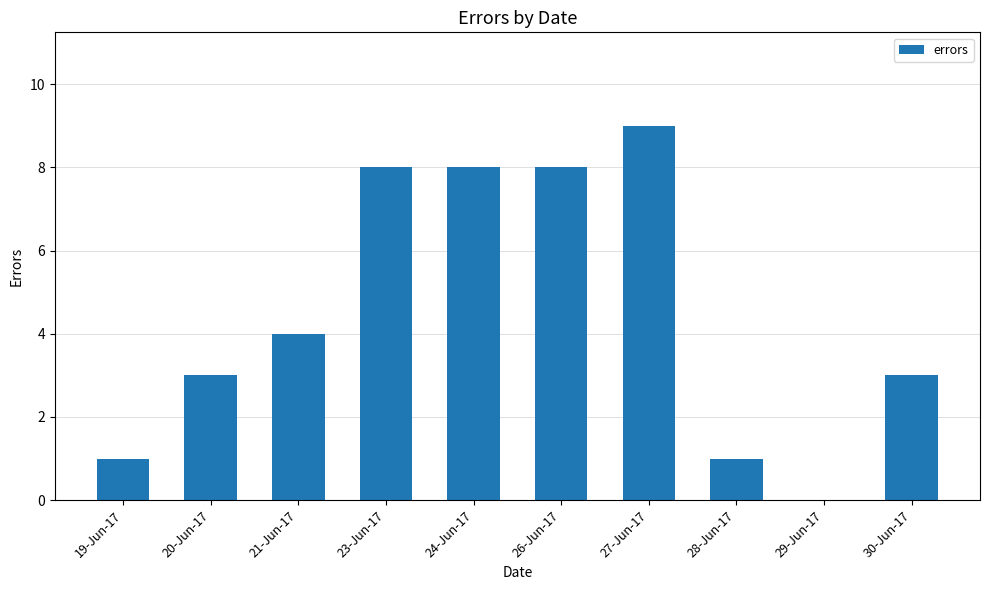

Are the bars horizontal?

No